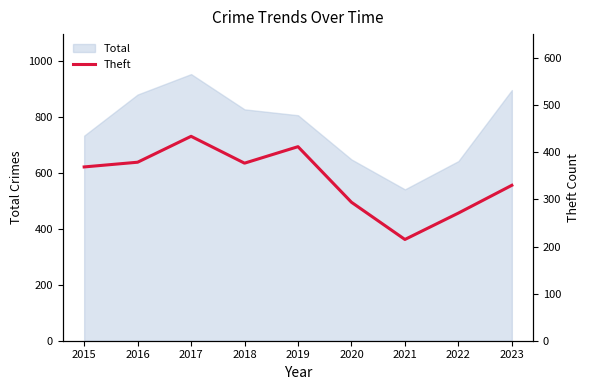

True or false: Total has a value of 1517 at 2017.

False